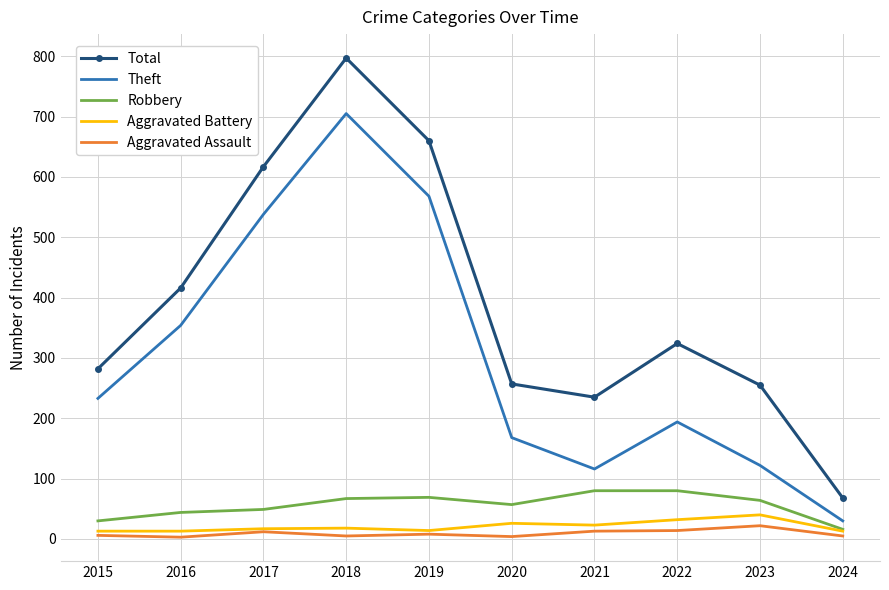

The Theft series shows 233 at 2015. True or false?

True